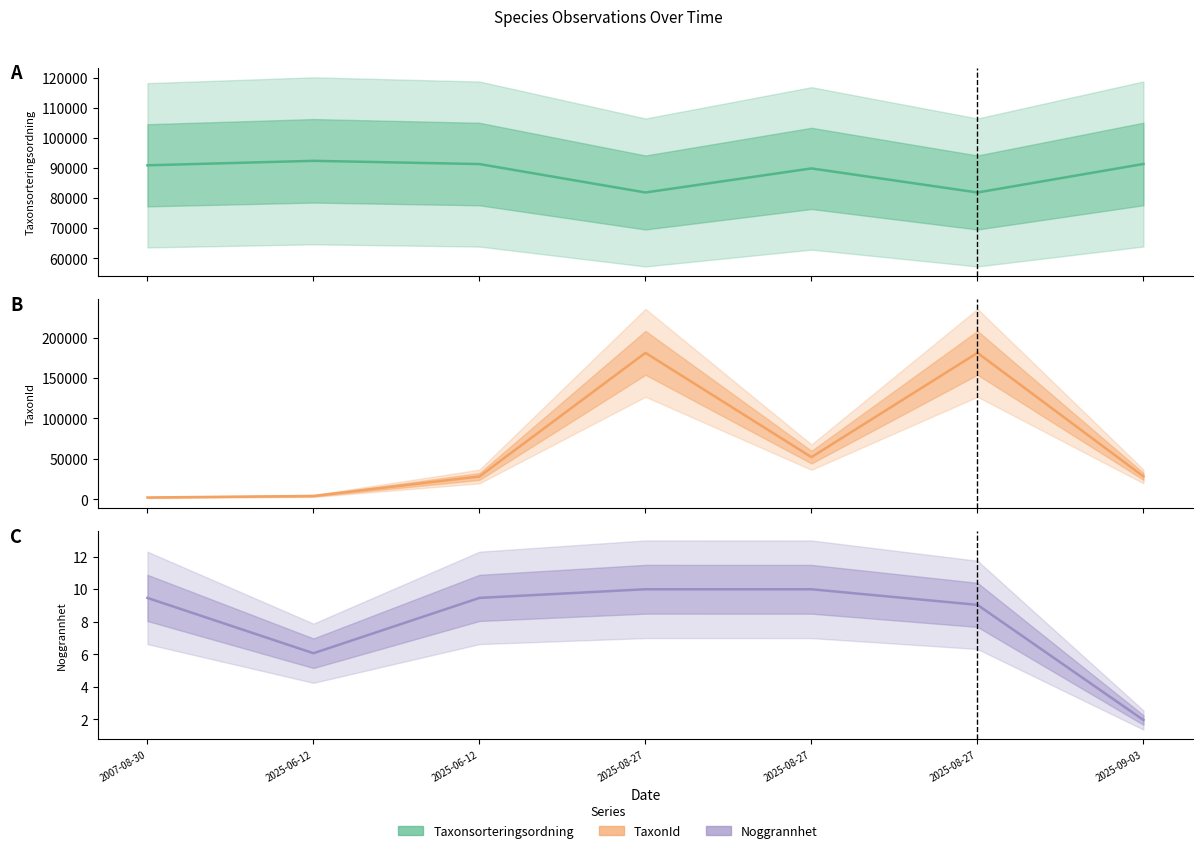

Rank the series by their maximum value, from lowest to highest.

Noggrannhet, Taxonsorteringsordning, TaxonId